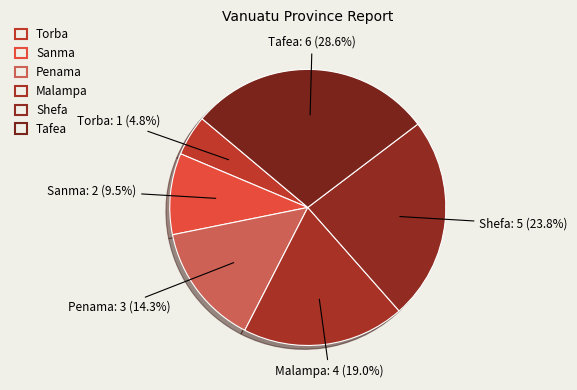

How many slices are in this pie chart?

6